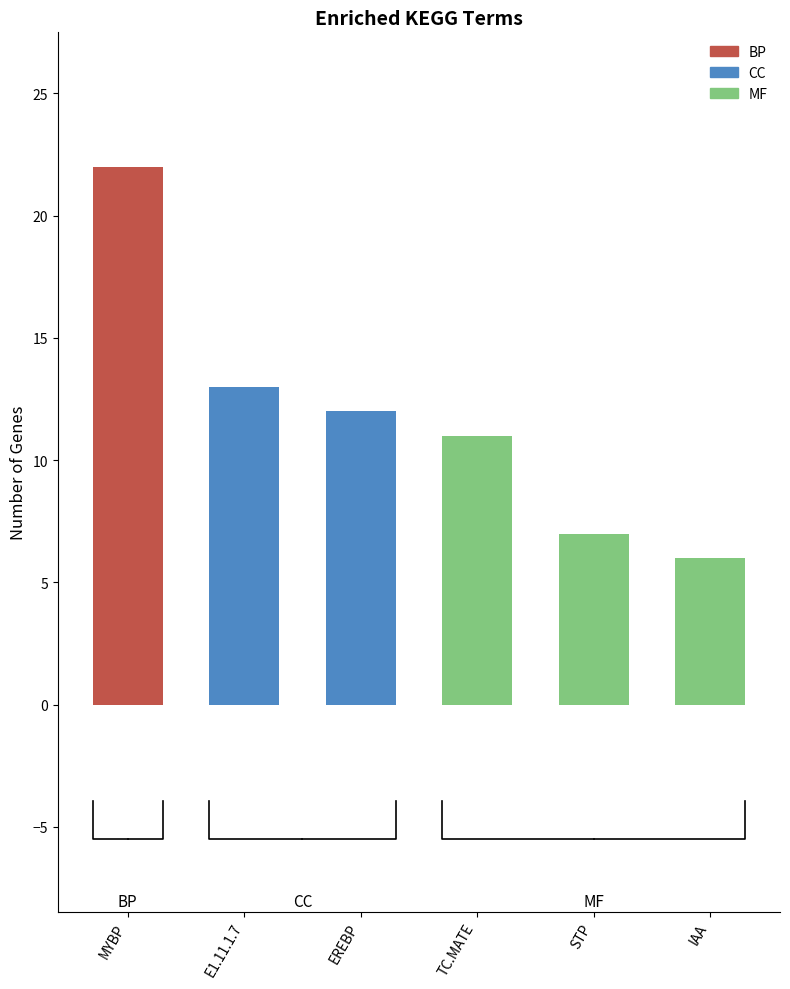

What is the label of the 2nd bar from the left?

E1.11.1.7